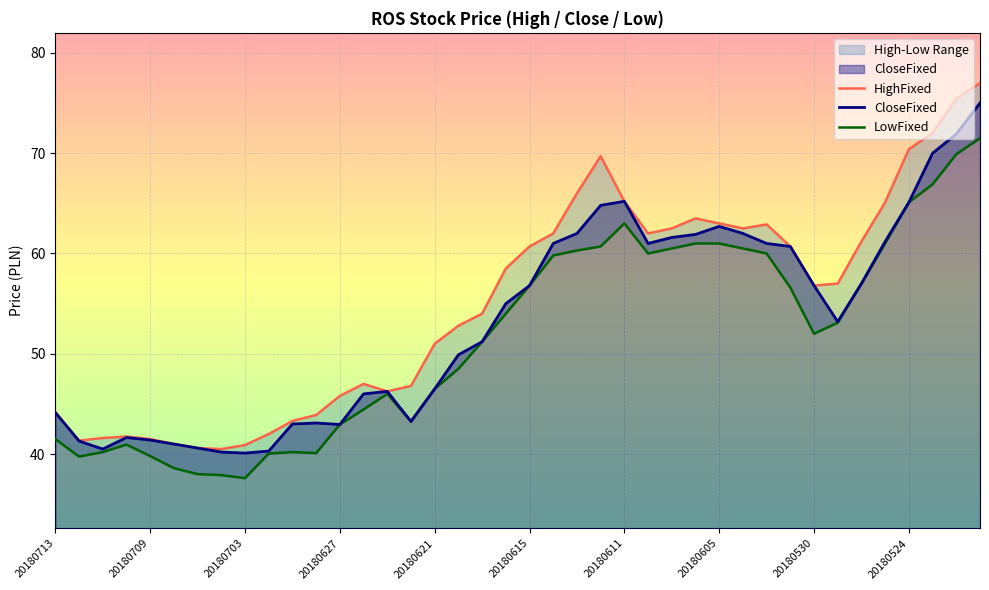

What is the minimum value for CloseFixed?

40.1